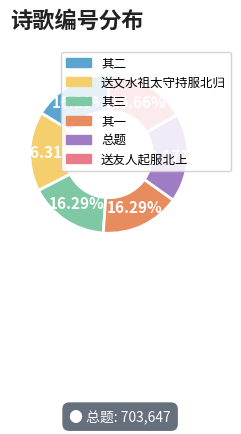

Does any single category account for the majority?

No